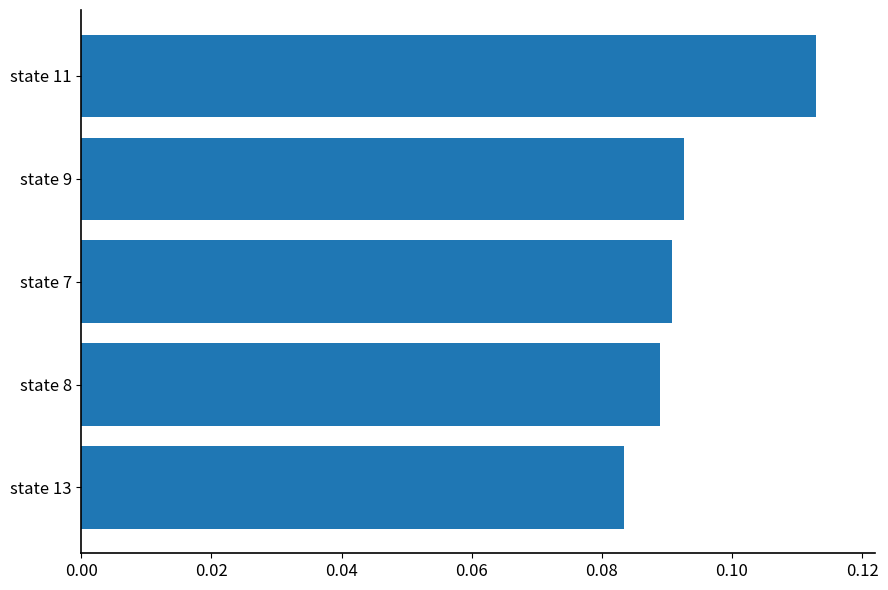

Which category has the highest value across all series?

state 11